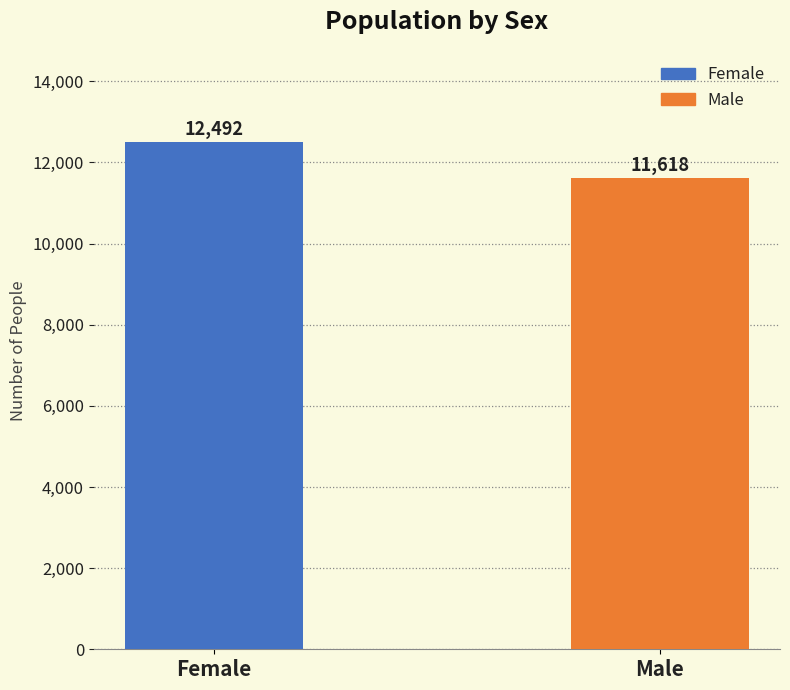

What is the label of the 1st bar from the right?

Male